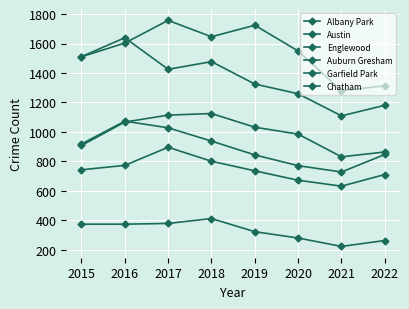

What is the highest value of the Albany Park series?

412